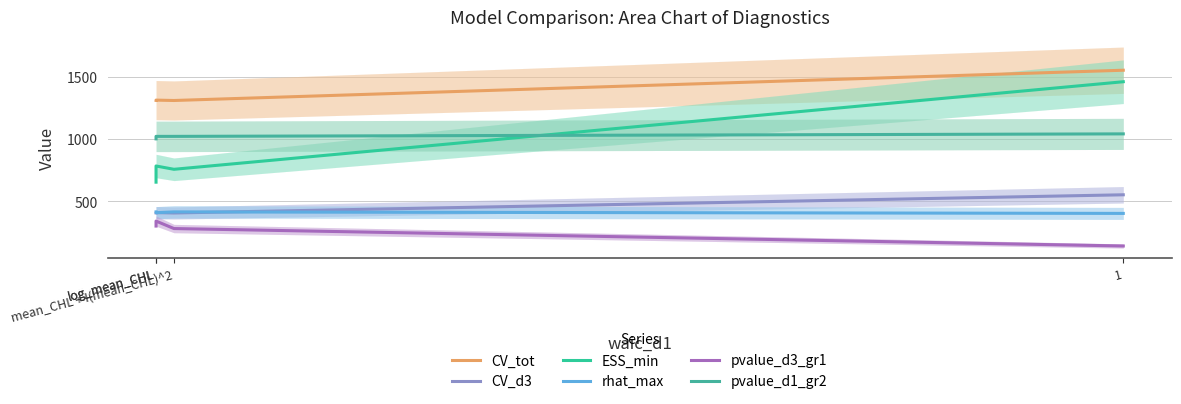

At which category is the sum across all series the highest?

1